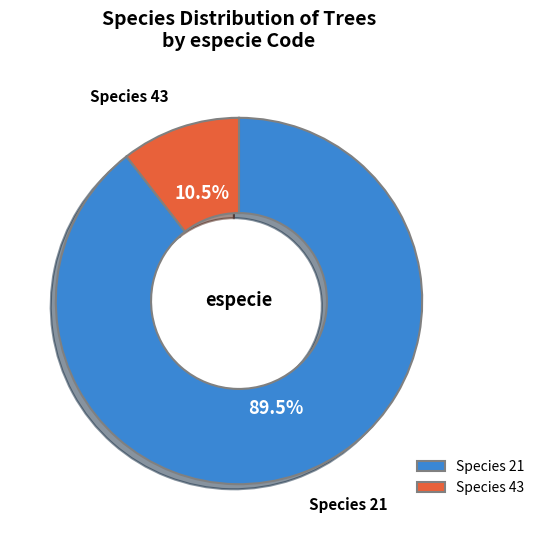

Does any single category account for the majority?

Yes